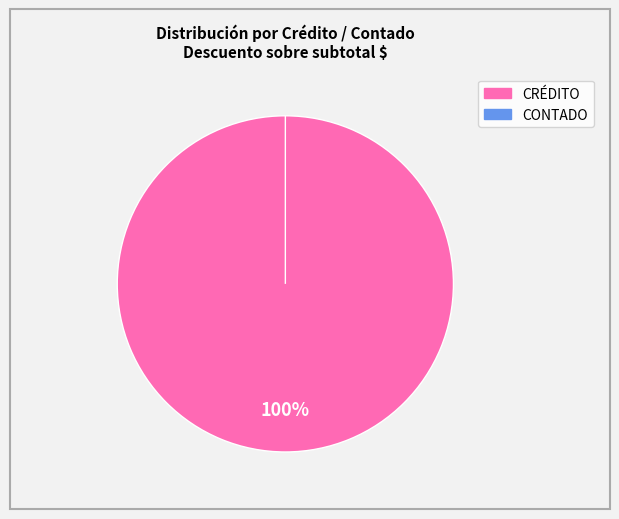

To the nearest percent, what is the difference between the CRÉDITO and CONTADO slice percentages?

100%